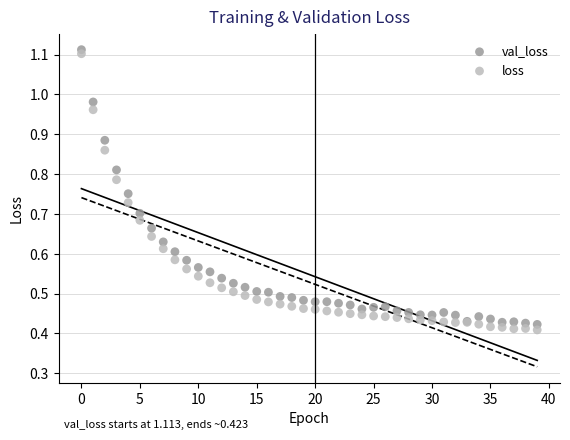

Which series reaches the minimum Y coordinate?

loss